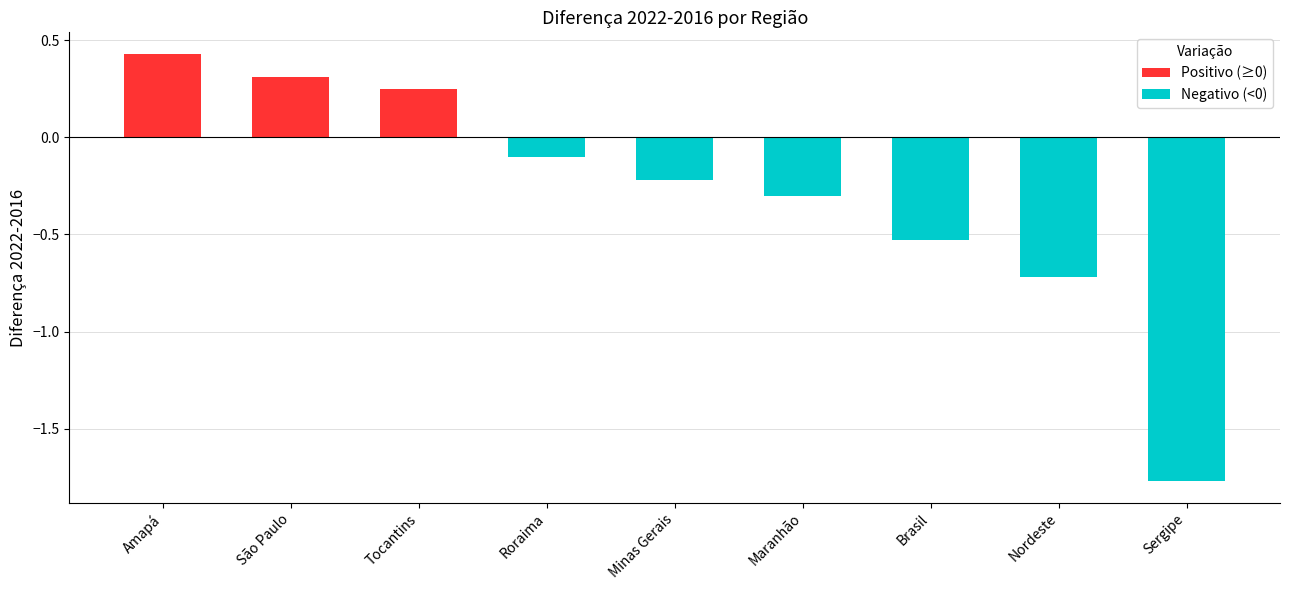

Rank the categories by value from highest to lowest.

Amapá, São Paulo, Tocantins, Roraima, Minas Gerais, Maranhão, Brasil, Nordeste, Sergipe